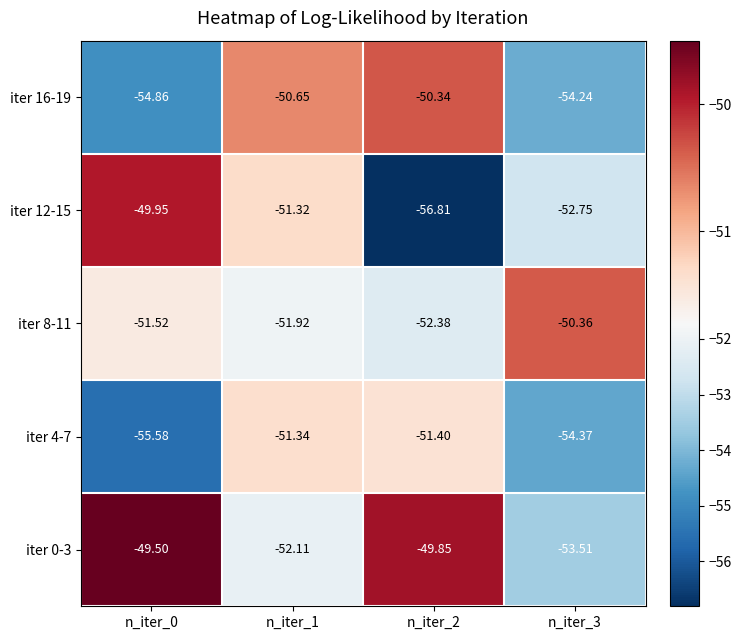

Is the value of iter 8-11 at n_iter_2 greater than the value of iter 16-19 at n_iter_2?

No